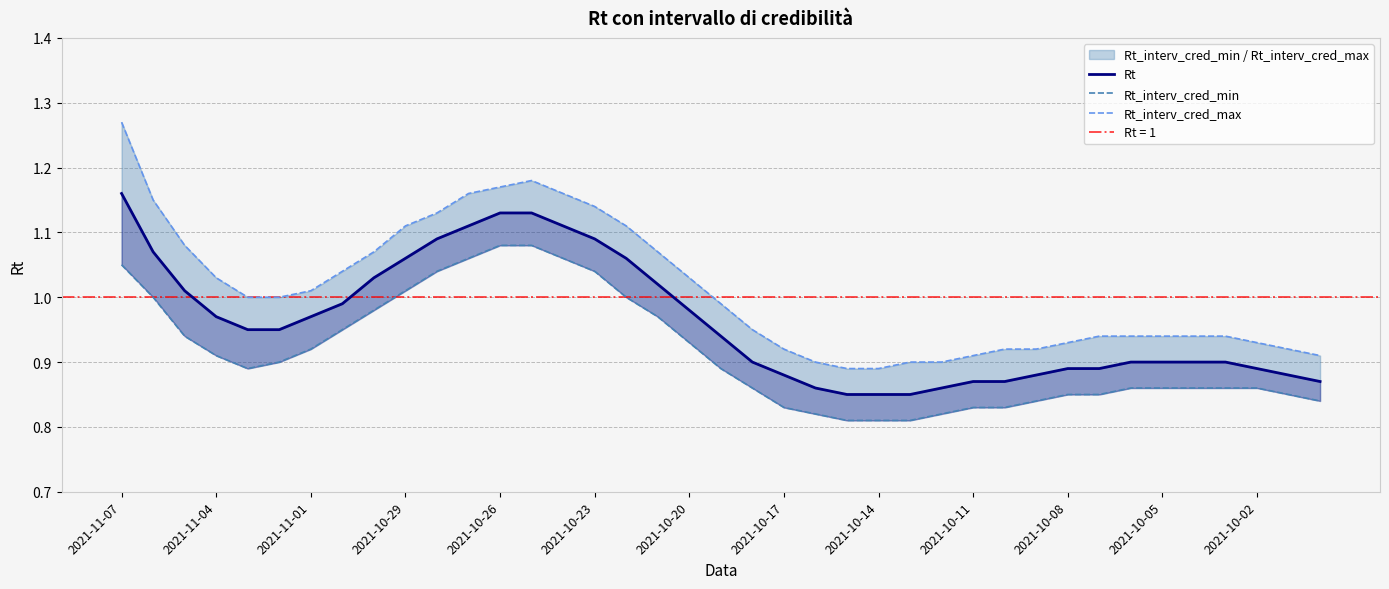

What value does the Rt series have at 32?

0.9